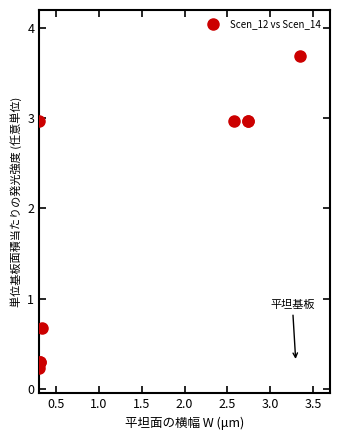

What Y value in the scatter plot is closest to 1?

0.7